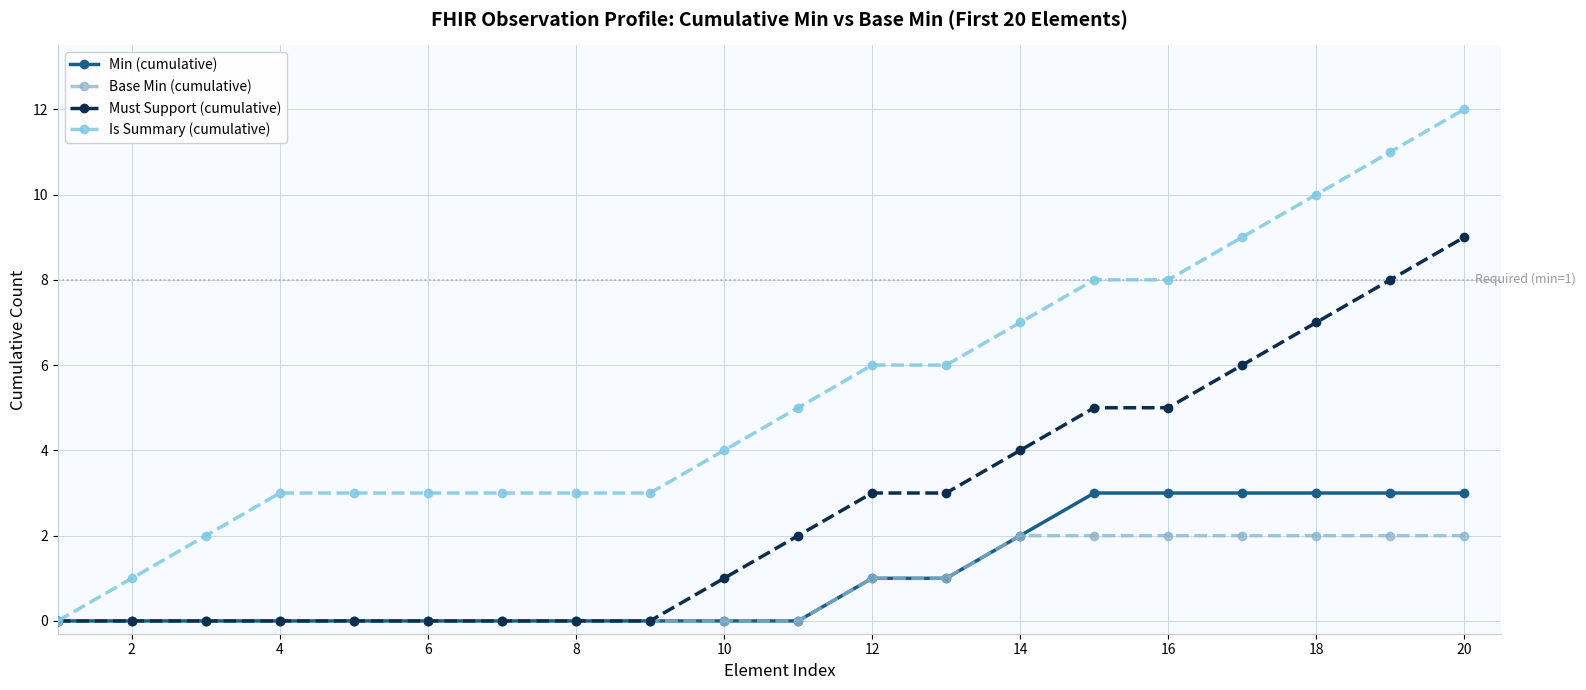

What is the value of the Is Summary (cumulative) point at the 9th from the left?

3